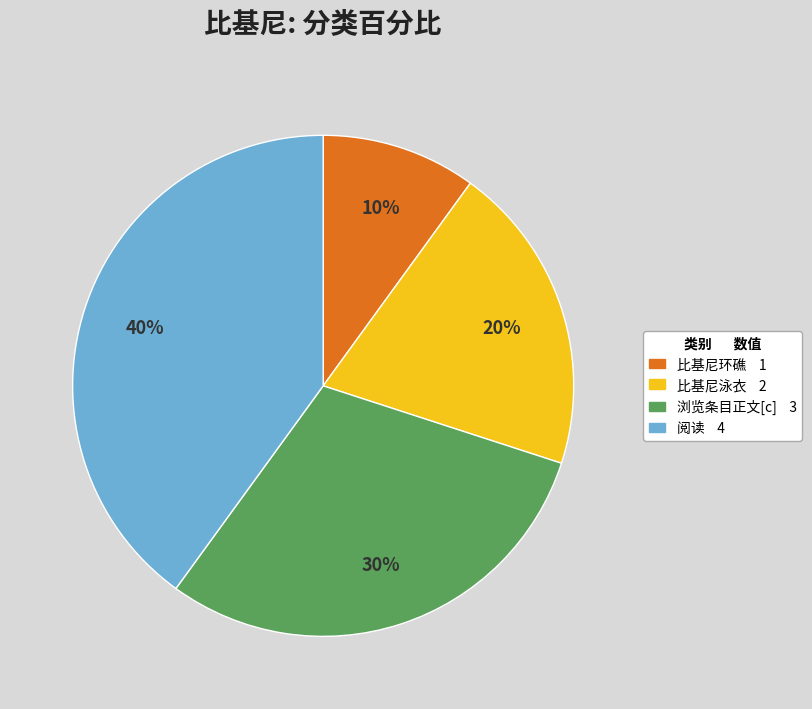

Is there any slice that represents more than half of the pie?

No